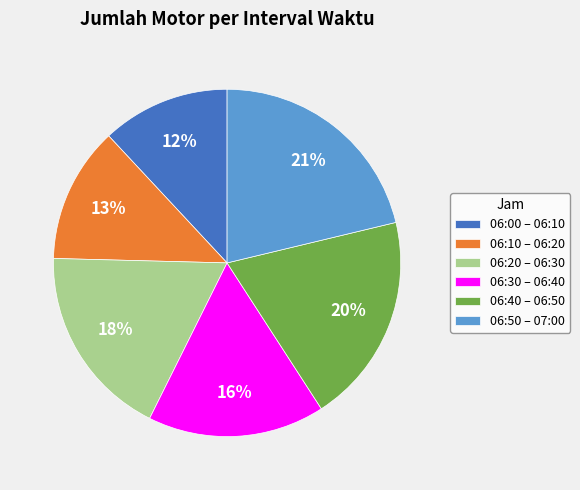

To the nearest percent, what portion does 06:30 – 06:40 represent?

16%